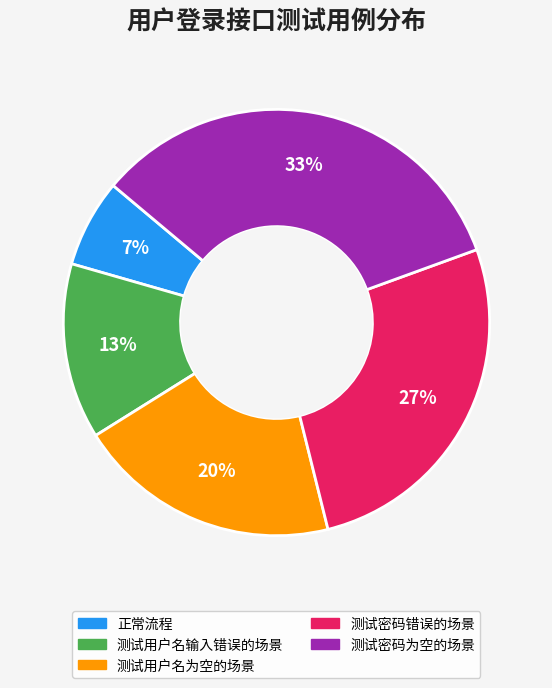

To the nearest percent, what portion does 测试密码为空的场景 represent?

33%